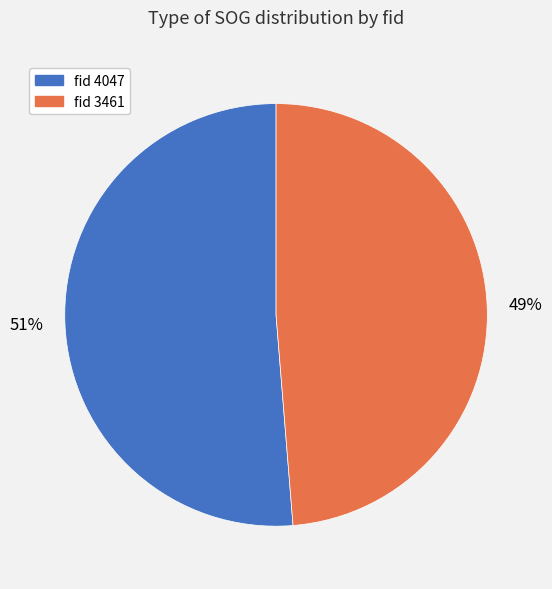

Is there any slice that represents more than half of the pie?

Yes